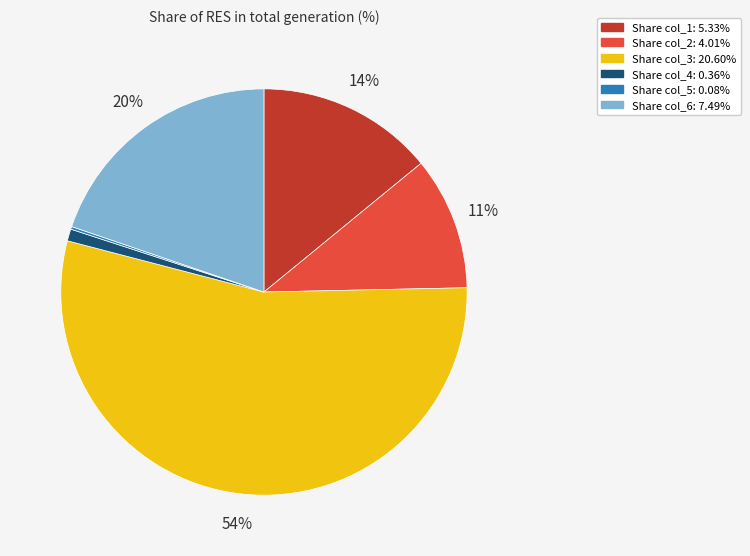

To the nearest percent, what percentage of the pie is Share col_1: 5.33%?

14%